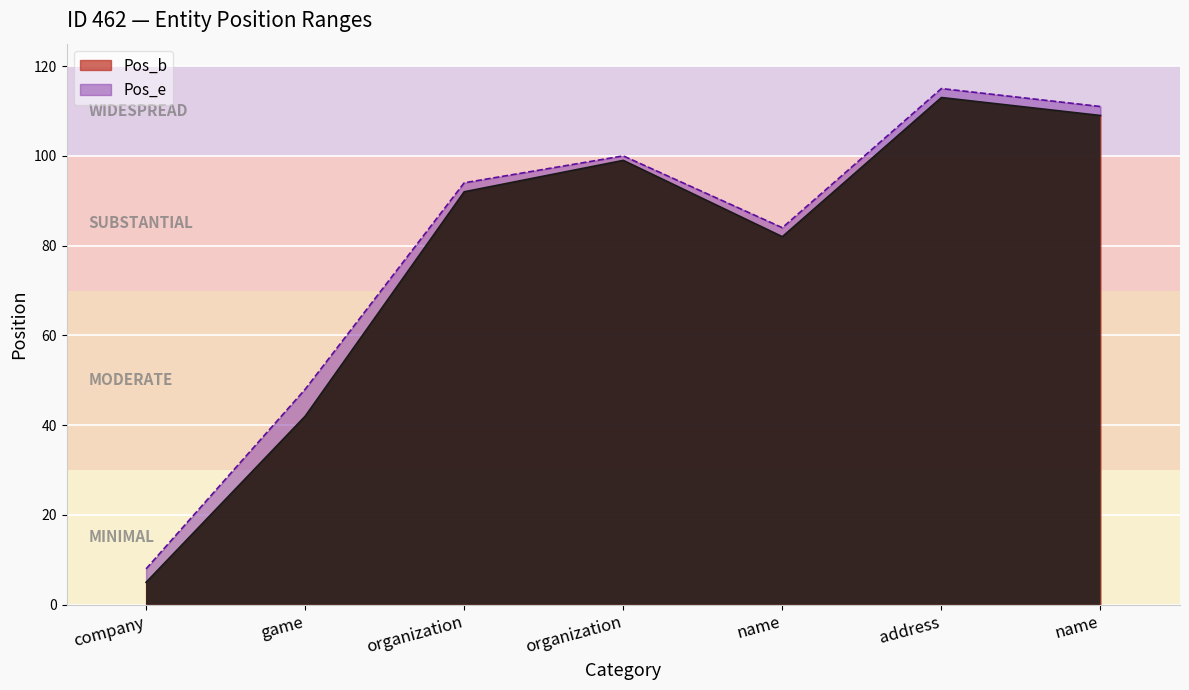

What is the difference between the maximum and minimum values in the Pos_e series?

107